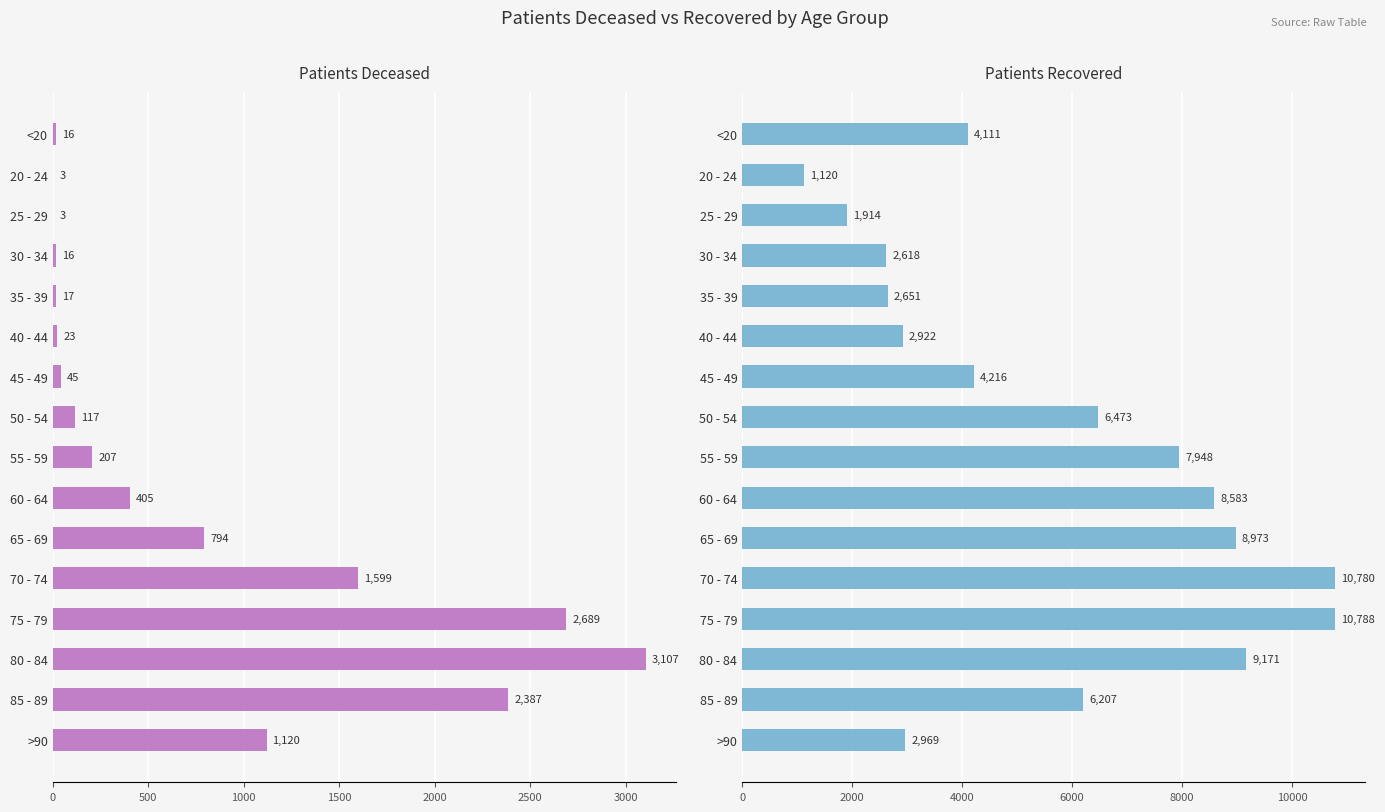

What is the difference between the maximum and second lowest values in the patients_recovered series?

8874